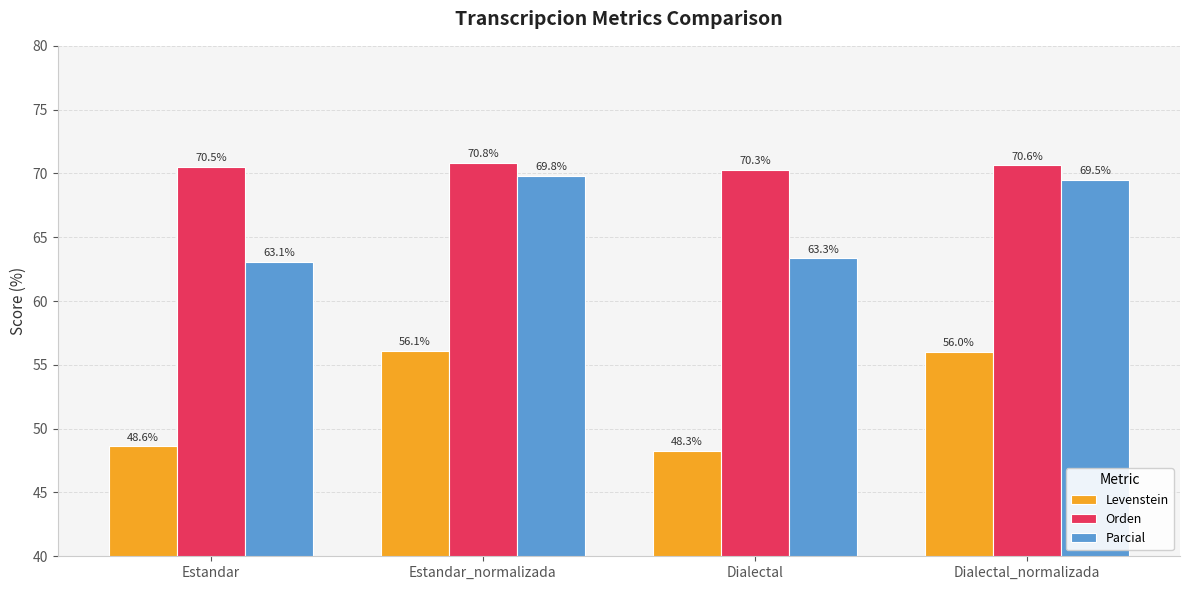

What is the total value across all series at Estandar?

182.2